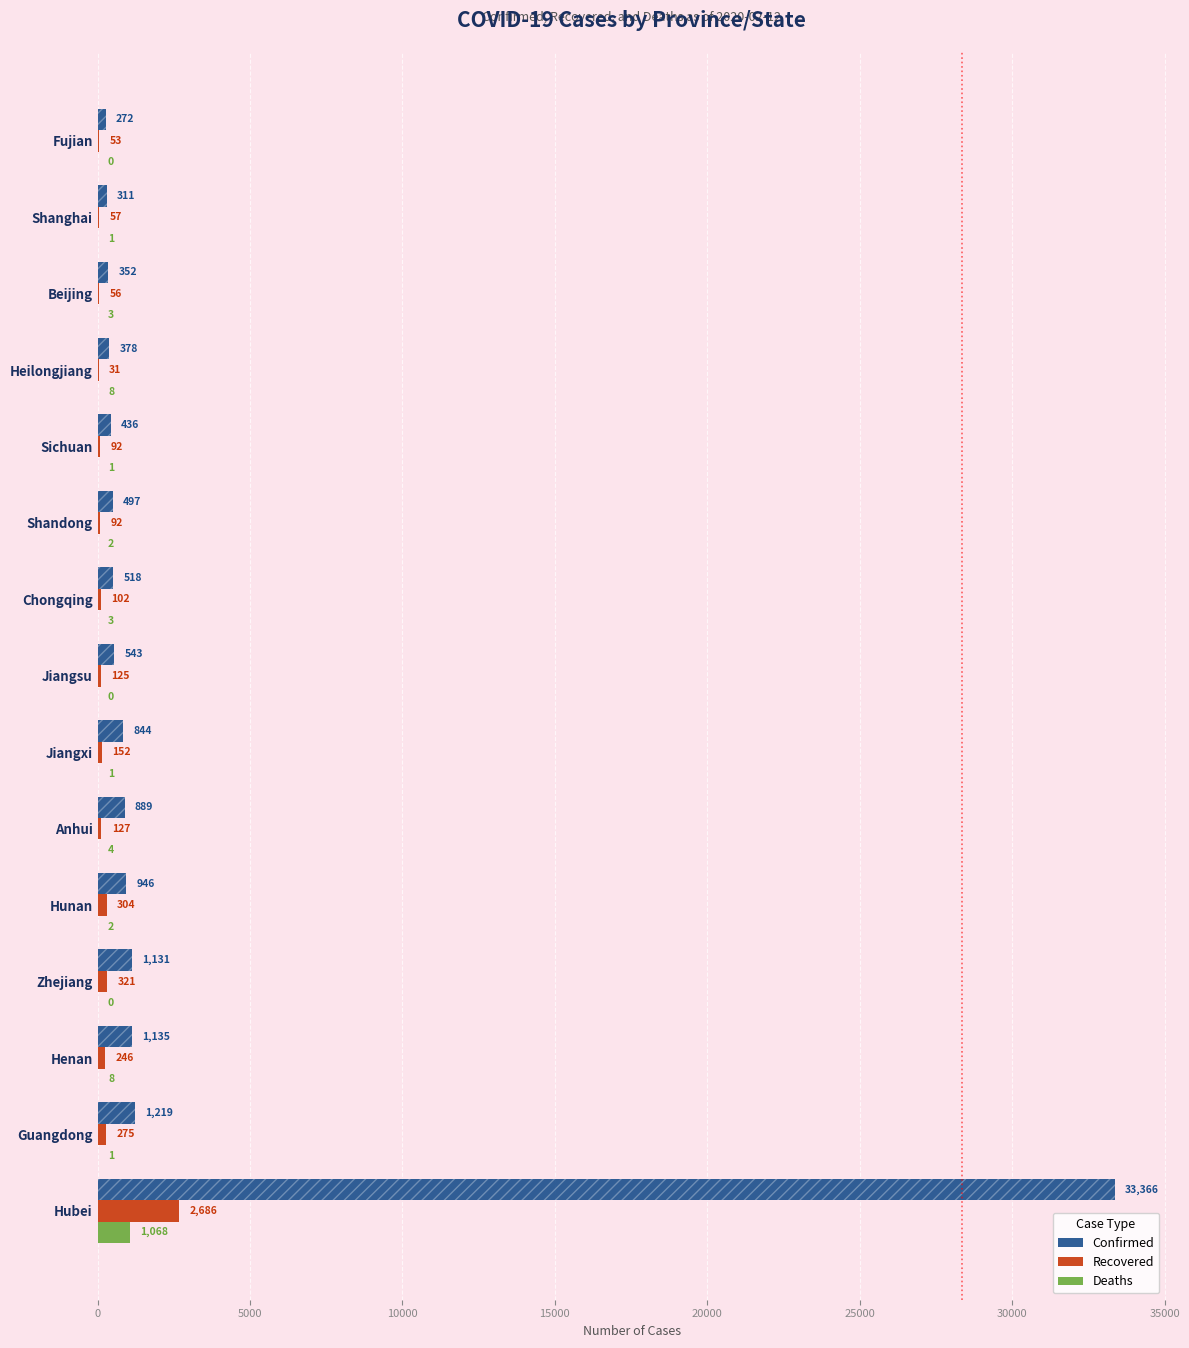

Is it true that Deaths equals 3 at Hunan?

False